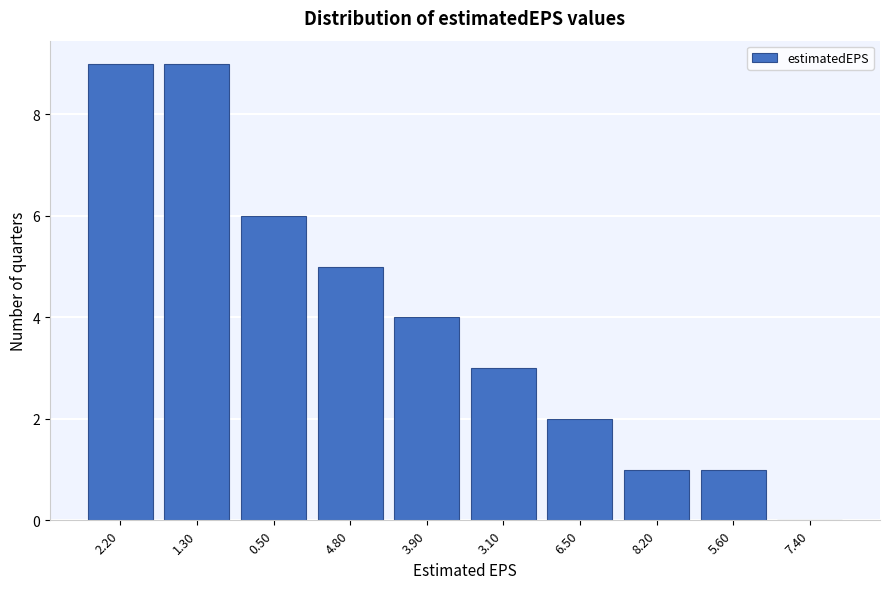

Reading right to left, transcribe all the data shown in this chart.

7.40=0	5.60=1	8.20=1	6.50=2	3.10=3	3.90=4	4.80=5	0.50=6	1.30=9	2.20=9